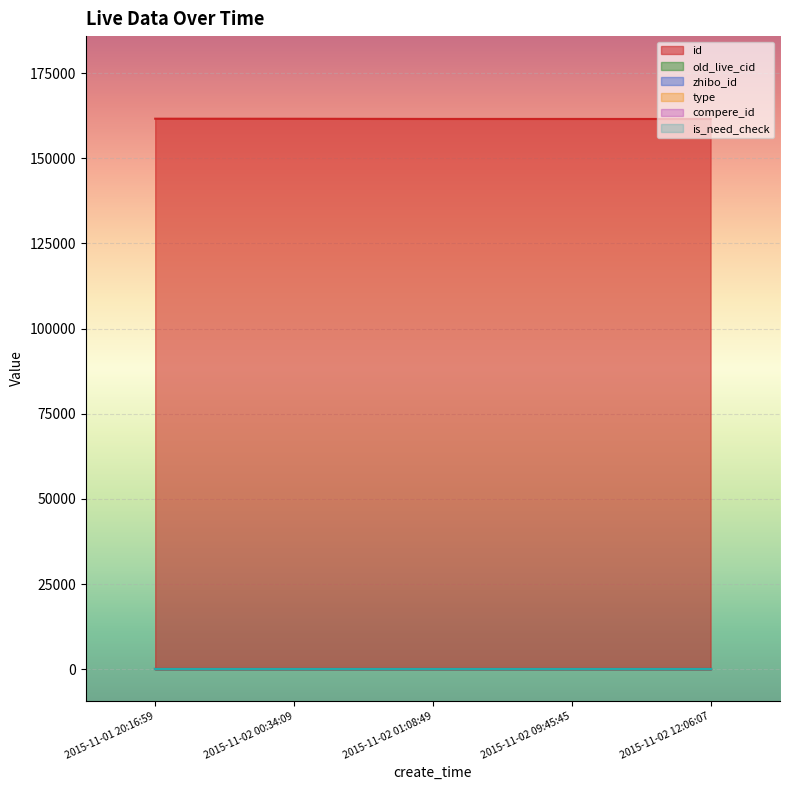

At which category is the sum across all series the highest?

2015-11-01 20:16:59